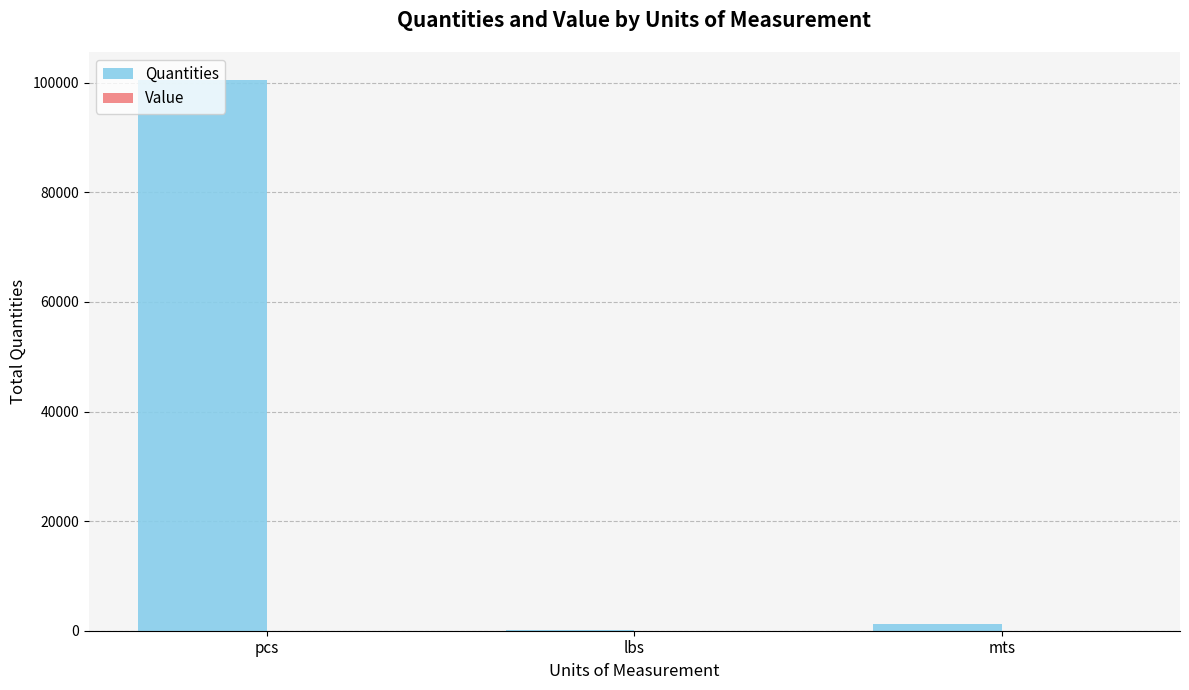

The value of Quantities at pcs is 168259.1. True or false?

False